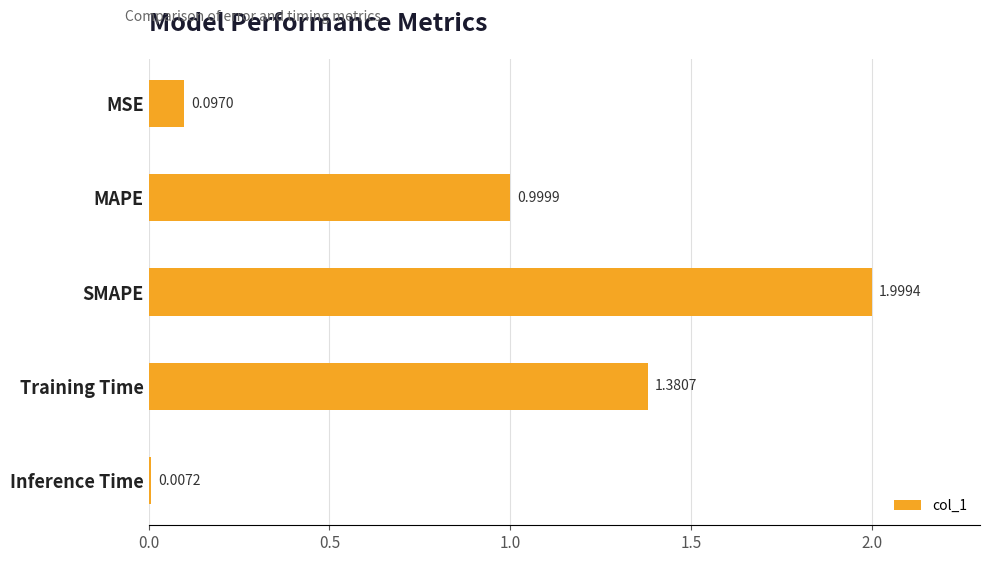

At which label is the value closest to 1?

MAPE